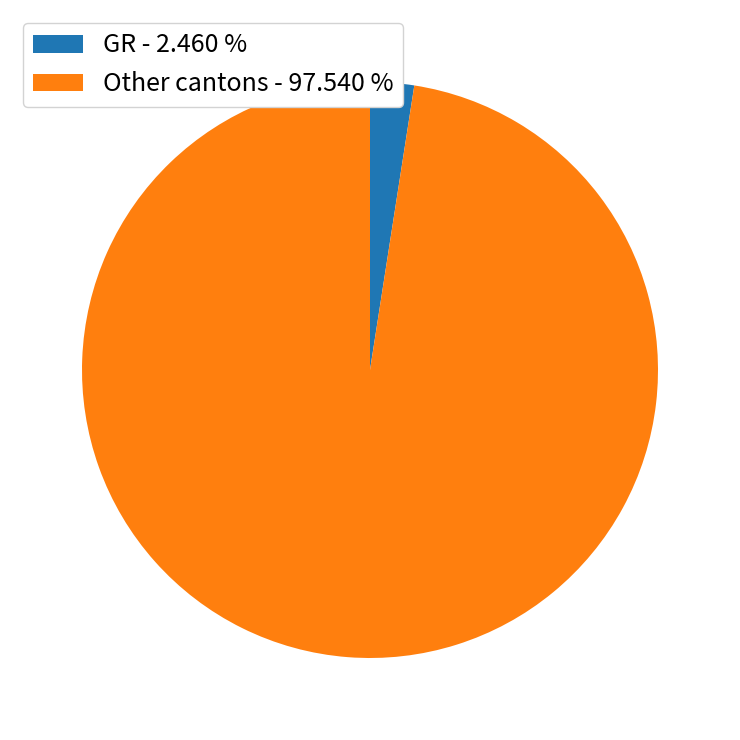

Count the number of slices in the pie.

2